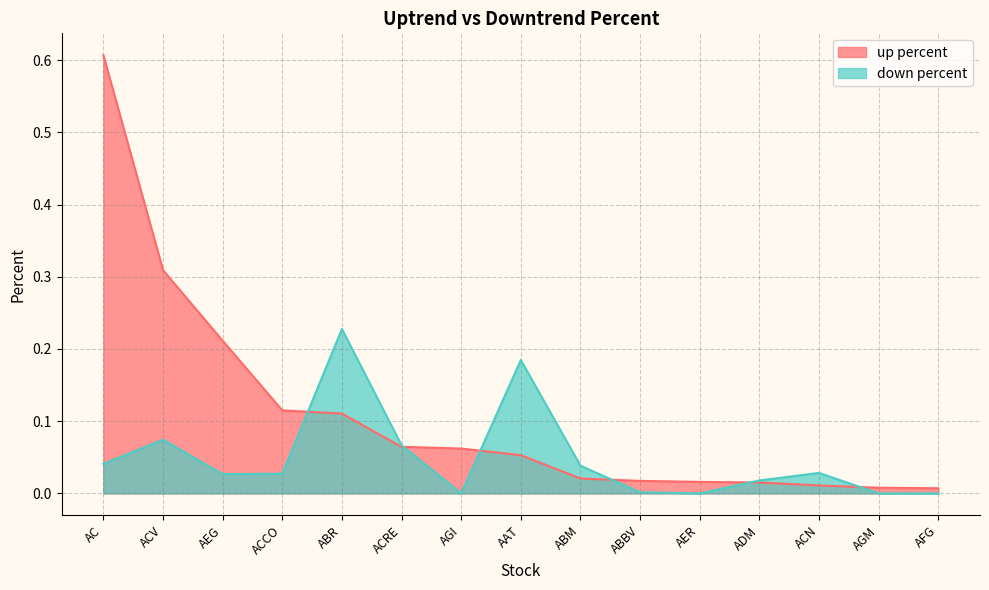

In down percent, how many points are higher than both neighbors (excluding endpoints)?

4